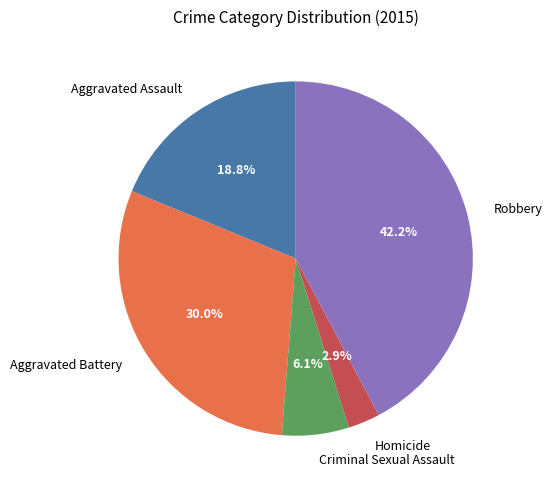

How many segments does this pie chart have?

5